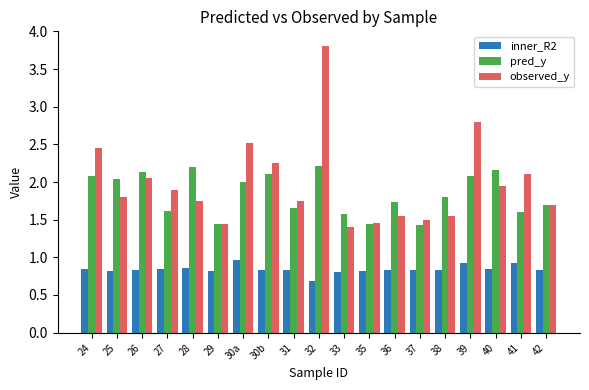

How many distinct data groups are displayed?

3